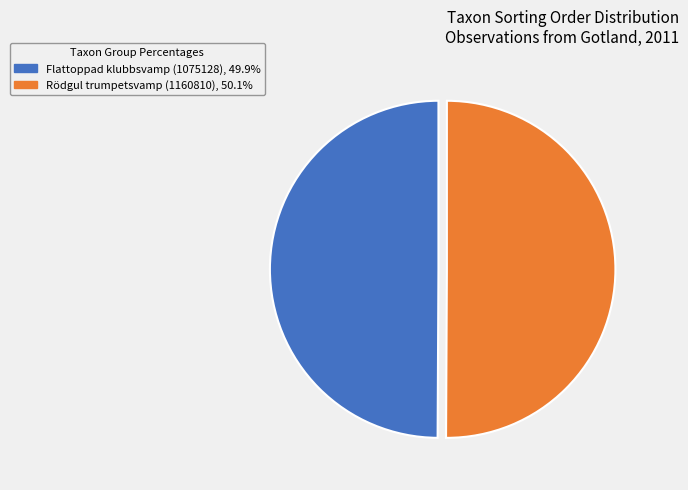

How many slices are in this pie chart?

2